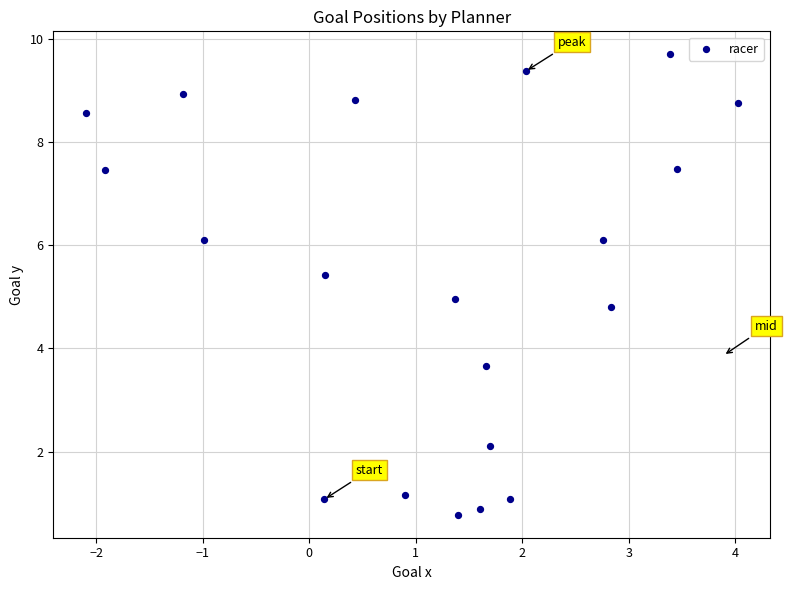

What is the range of X values (max minus min)?

6.1